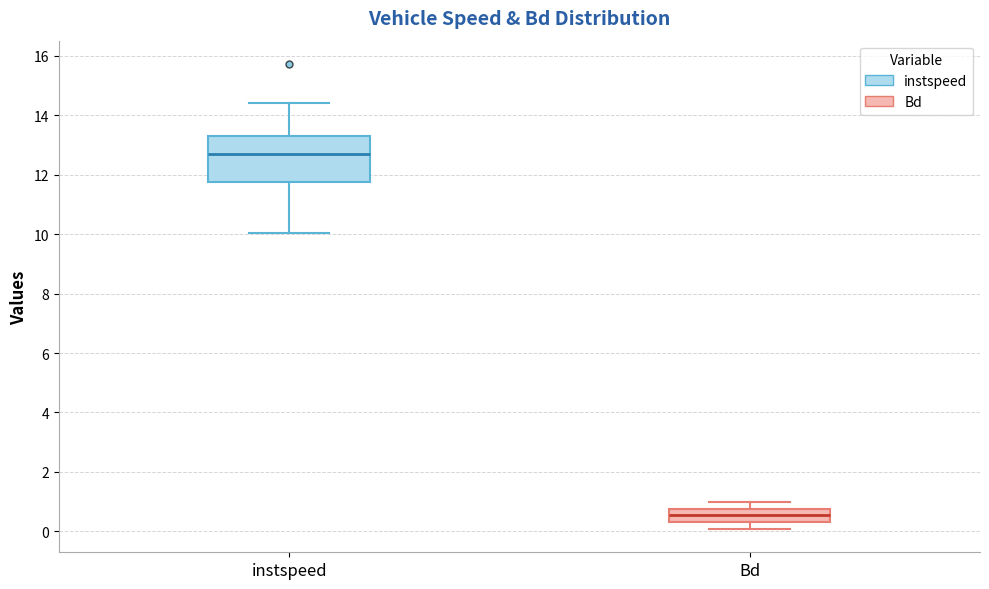

Reading left to right, transcribe this box plot: for each box, give where its median line is, the range the box spans, and where its two whiskers end, as read against the y-axis. The values are not printed on the chart, so give them approximately, as read against the axis.

instspeed: median 12.6, box 11.8 to 13.4, whiskers 10.0 to 14.4
Bd: median 0.6, box 0.2 to 0.8, whiskers 0.0 to 1.0